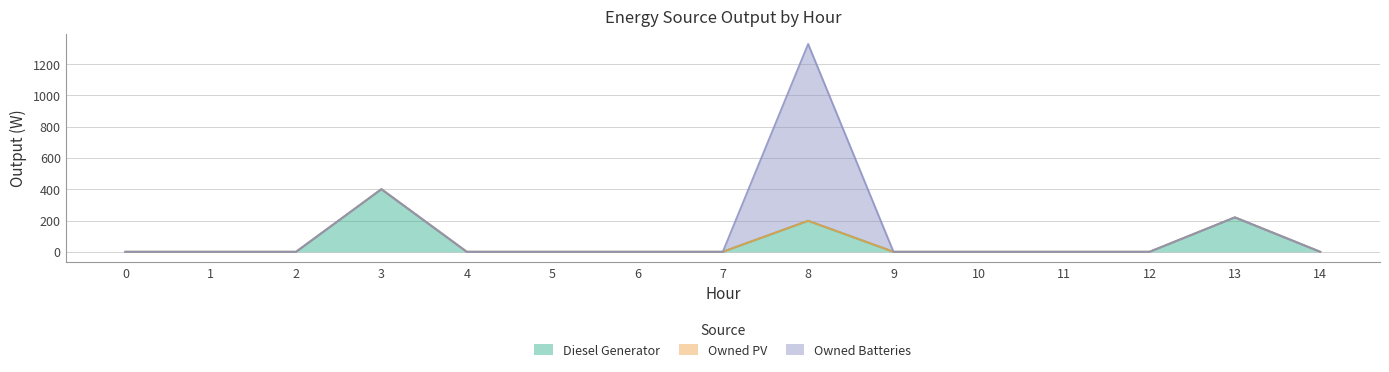

Does the chart display data point markers on the line(s)?

No